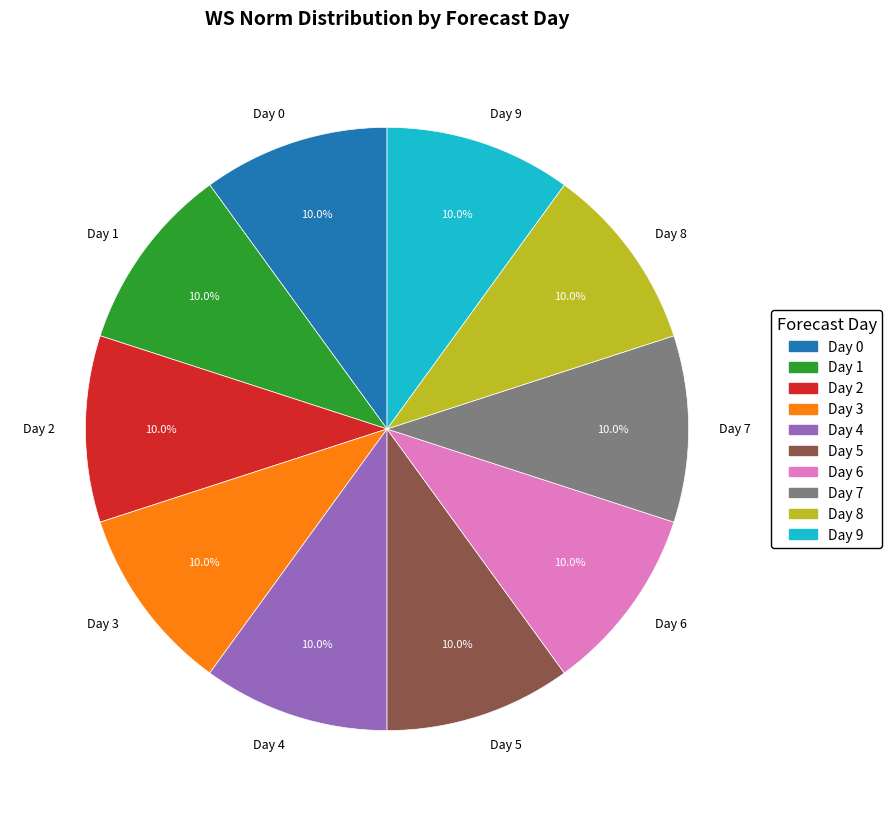

How many segments does this pie chart have?

10